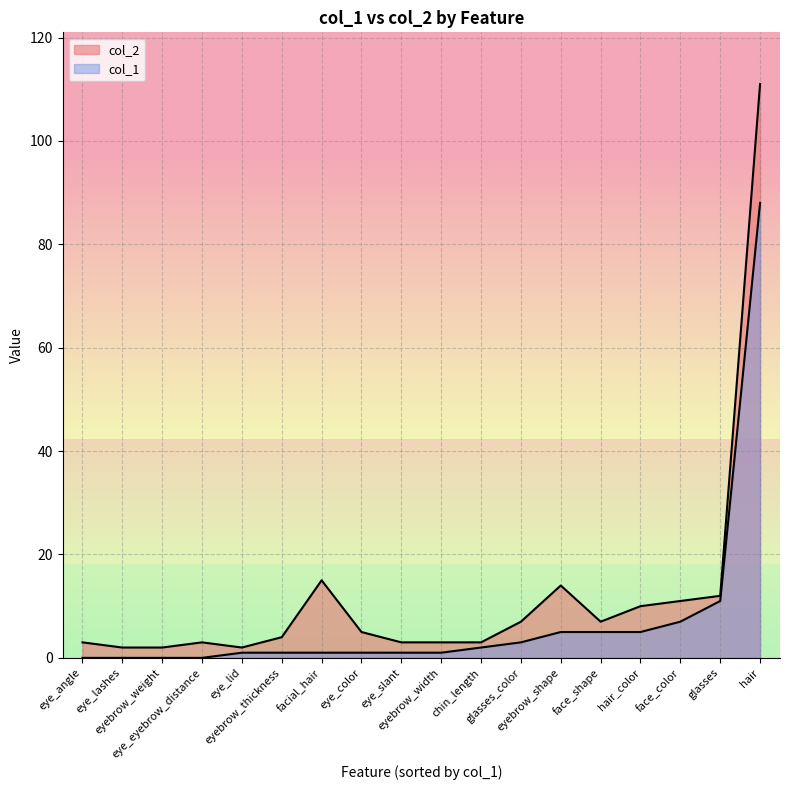

True or false: col_1 and col_2 cross at least once.

False